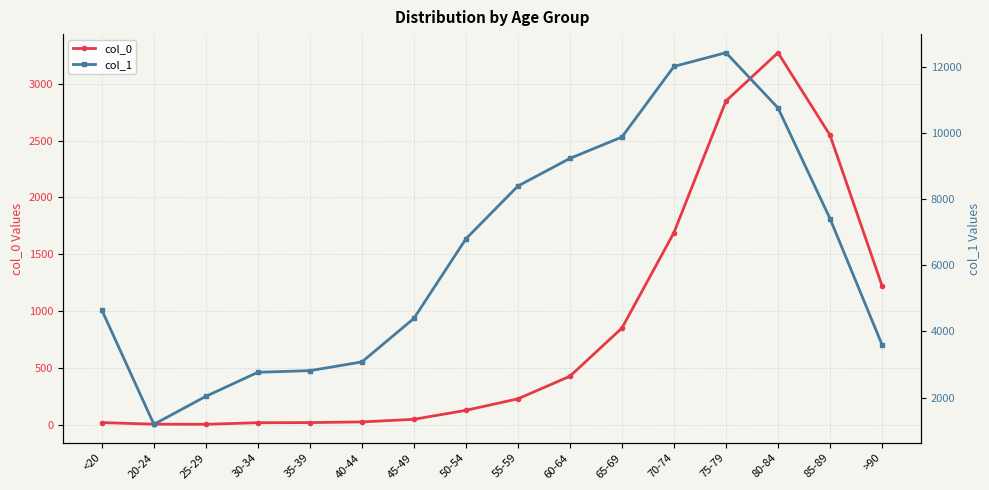

Reading left to right, transcribe all the data shown in this chart.

col_0: <20=18	20-24=4	25-29=3	30-34=17	35-39=18	40-44=24	45-49=47	50-54=126	55-59=227	60-64=426	65-69=850	70-74=1690	75-79=2848	80-84=3273	85-89=2548	>90=1224
col_1: <20=4641	20-24=1191	25-29=2038	30-34=2765	35-39=2814	40-44=3078	45-49=4396	50-54=6803	55-59=8400	60-64=9236	65-69=9883	70-74=12018	75-79=12434	80-84=10764	85-89=7417	>90=3604